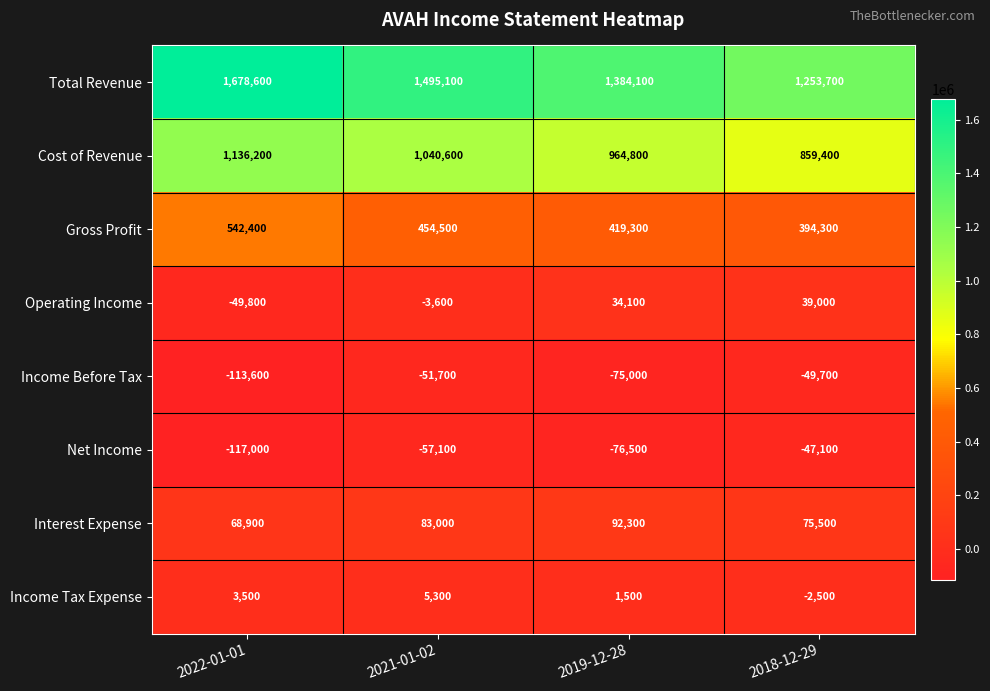

What is the minimum value shown in the chart?

-117000